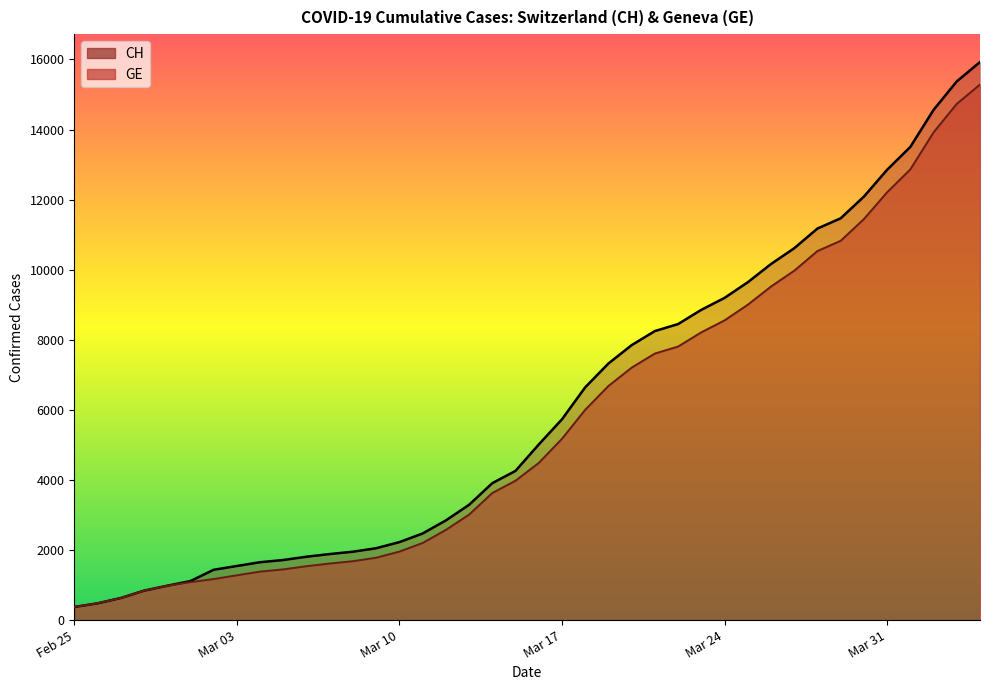

True or false: CH and GE cross at least once.

False